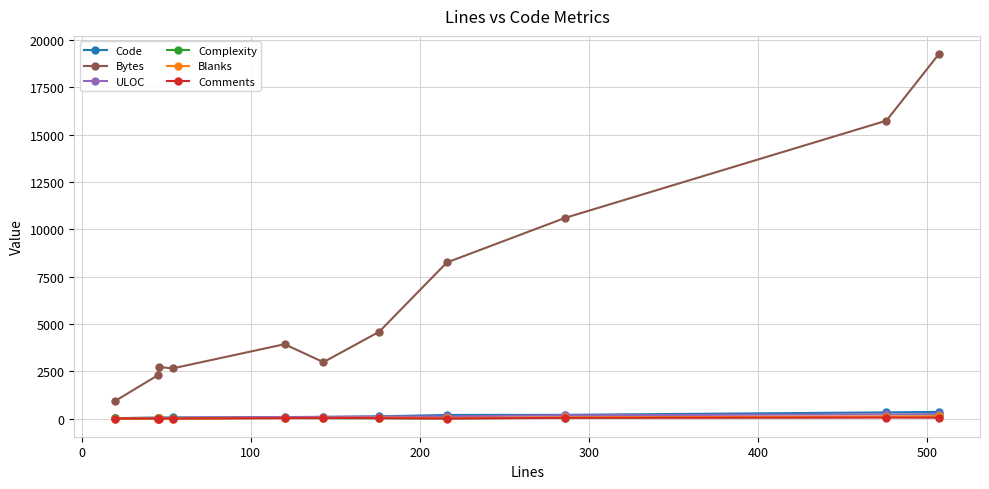

True or false: Complexity and Bytes cross at least once.

False